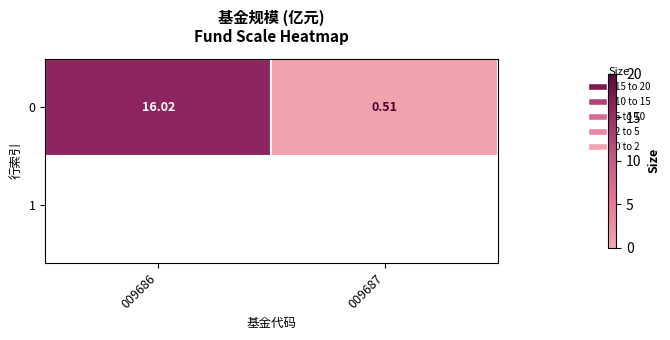

Rank the categories by value from lowest to highest.

009687, 009686